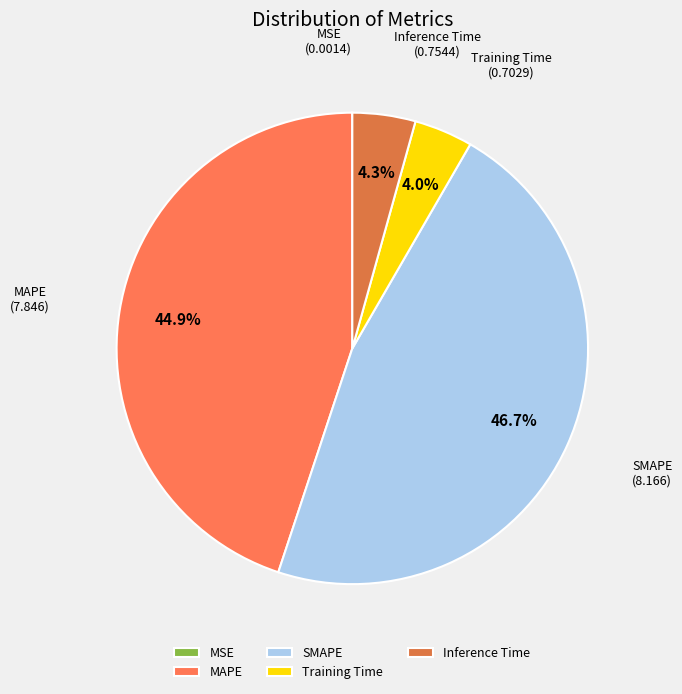

Which category has the biggest portion of the pie?

SMAPE